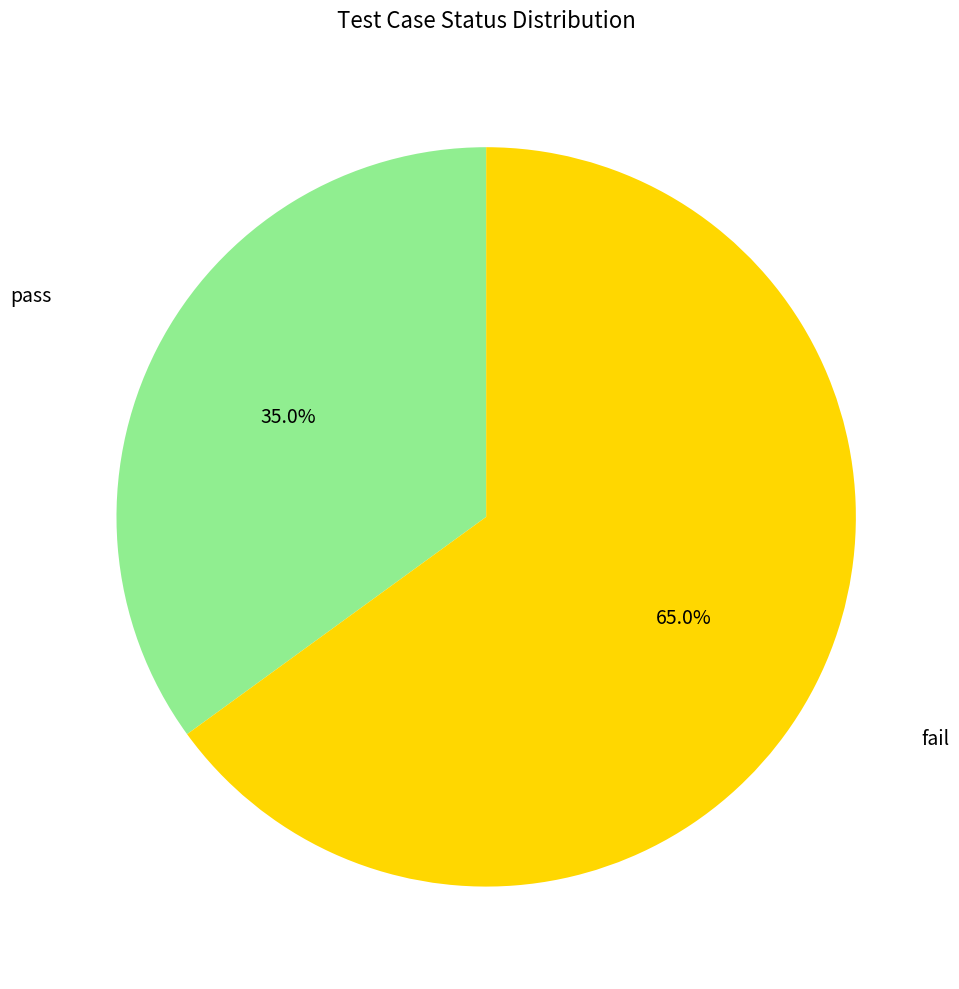

Is it true that pass is 41% of the pie?

False